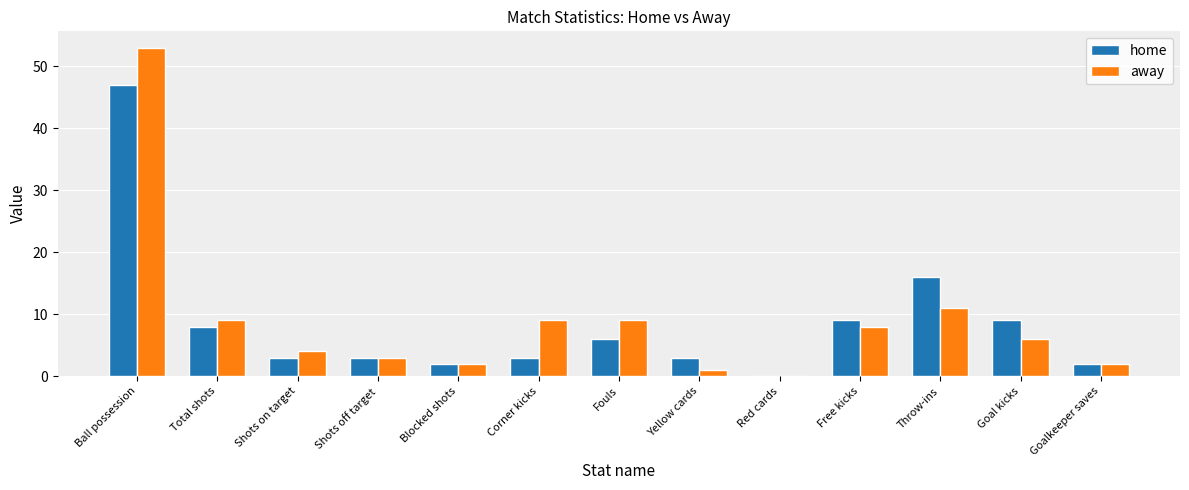

Are the bars horizontal?

No